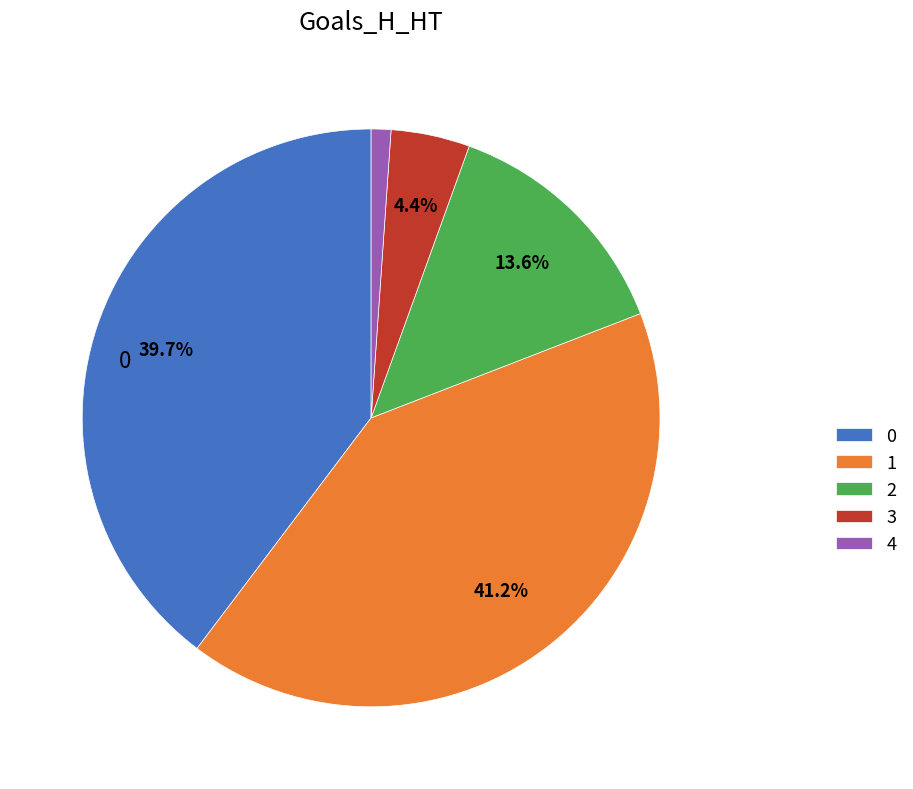

Count the number of slices in the pie.

5